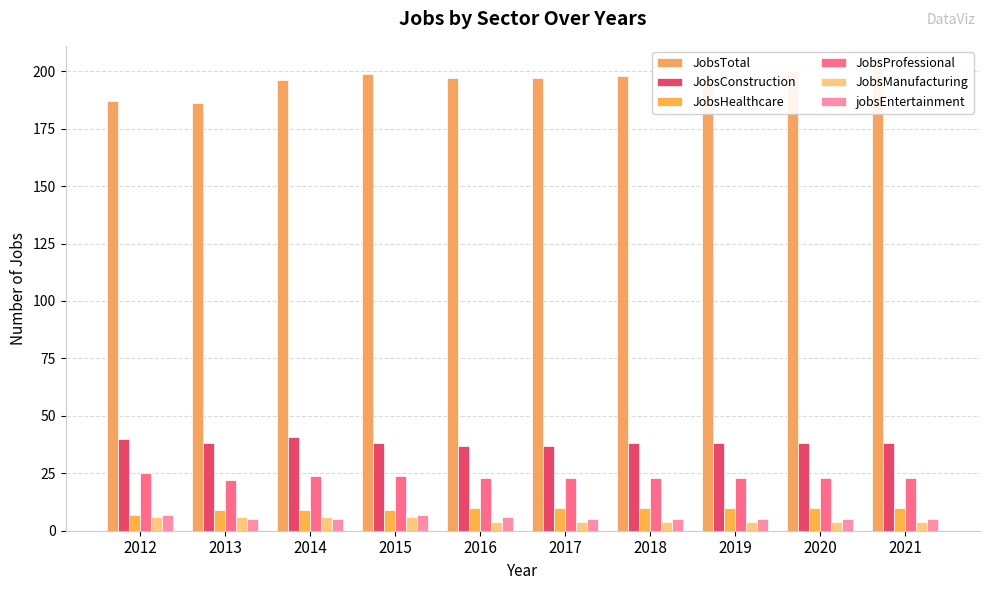

At which category does the chart reach its peak across all series?

2021